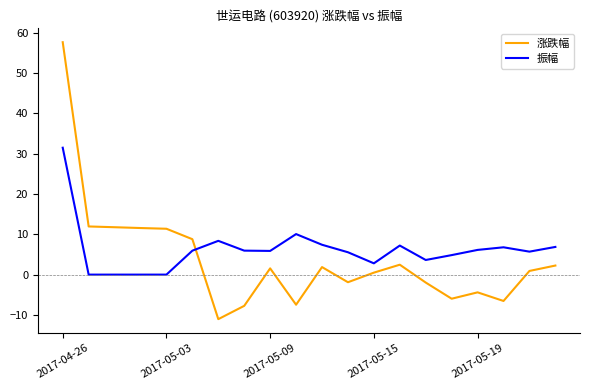

Which series ends up on top after the final intersection of 振幅 and 涨跌幅?

振幅